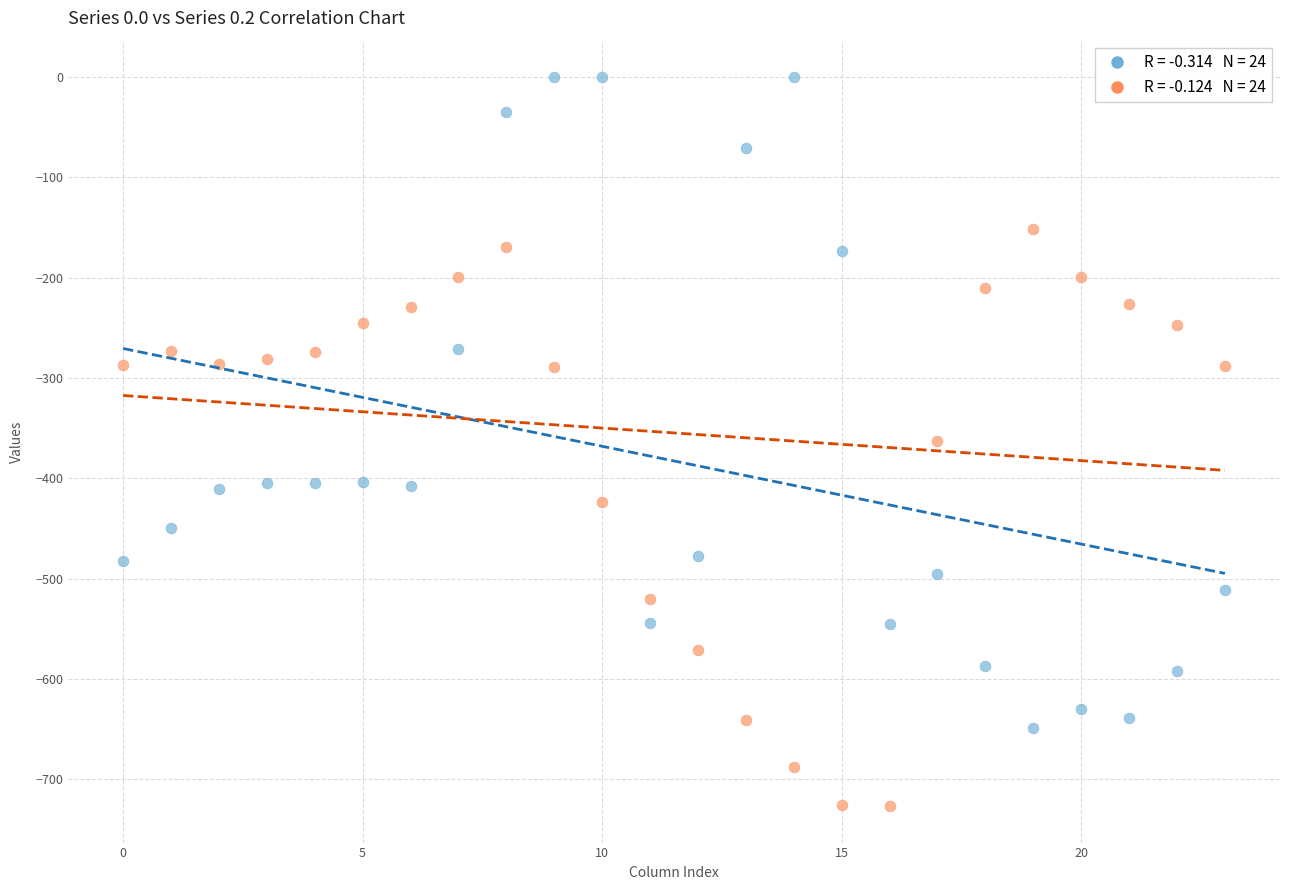

Across all data points, what is the range of Y values (max minus min)?

726.6